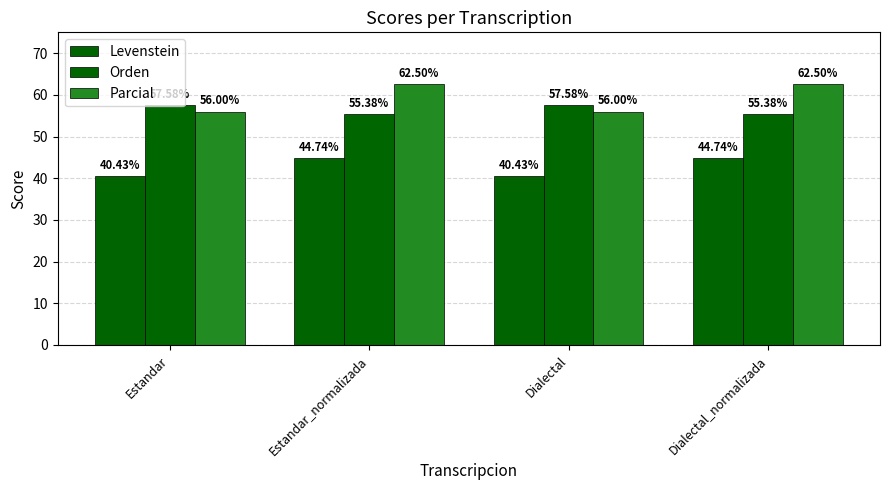

What is the approximate value of Parcial at Dialectal?

56.0